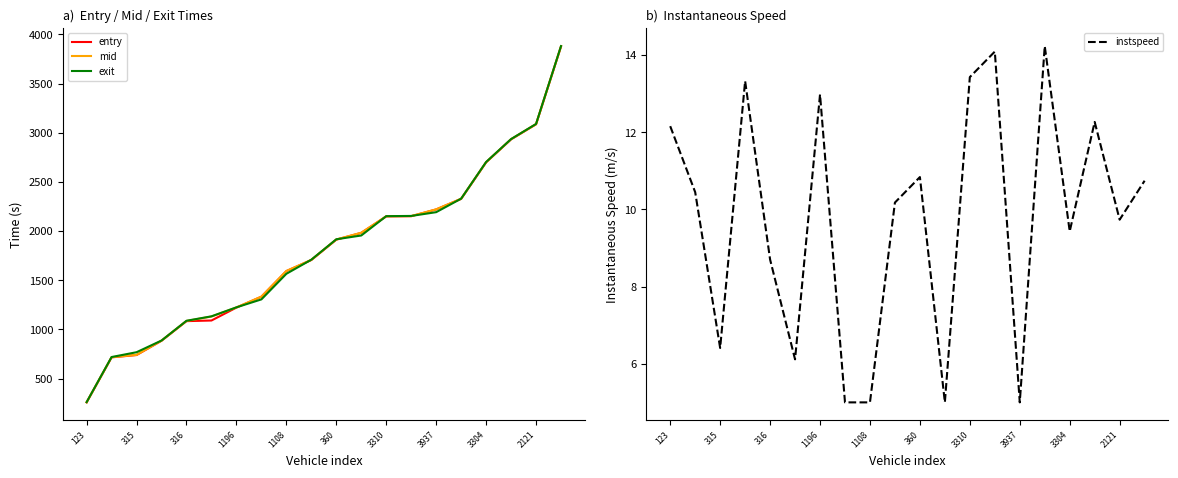

What value does the exit series have at 316?

1088.0